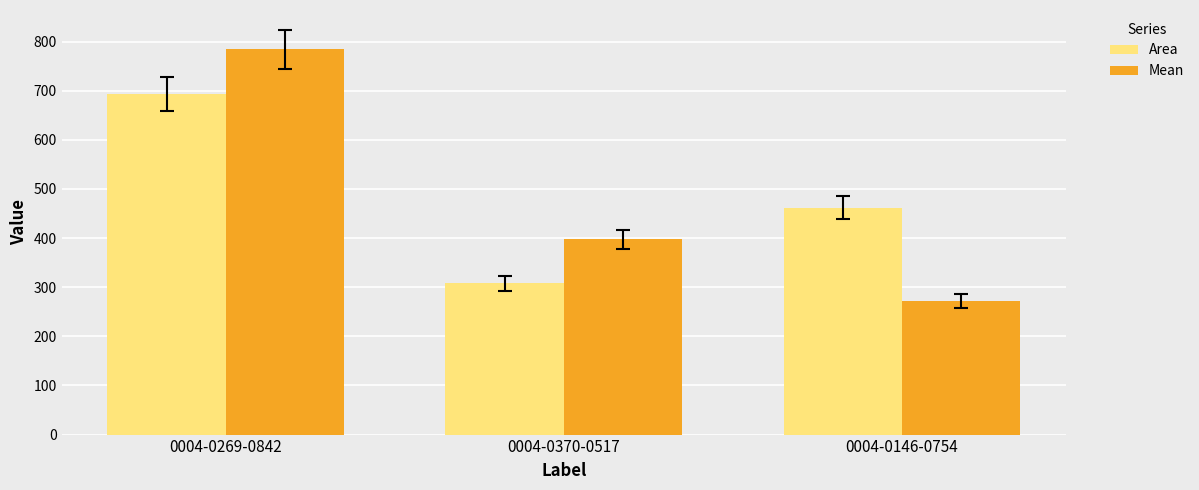

What position from the right is 0004-0269-0842?

3